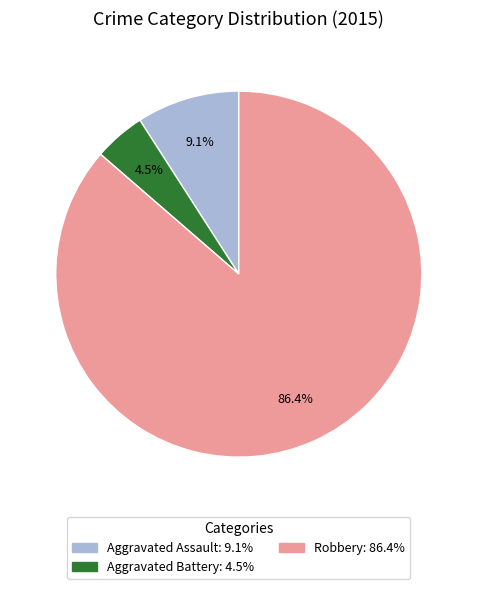

Is there any slice that represents more than half of the pie?

Yes